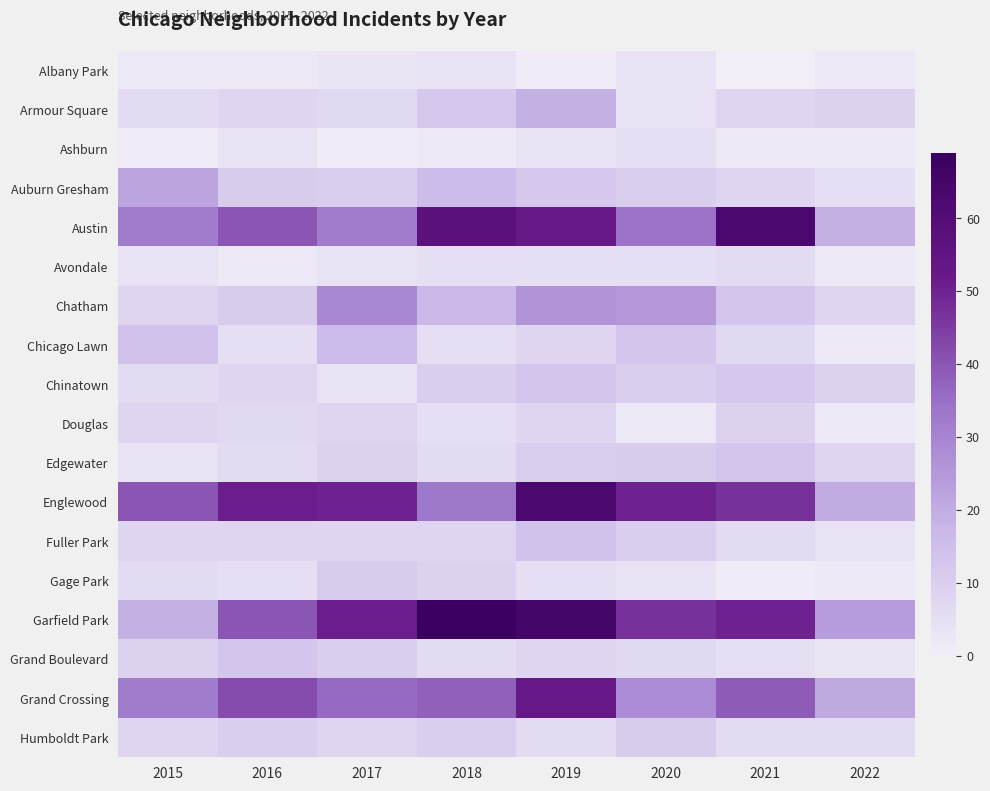

At which category does the chart reach its minimum across all series?

2021